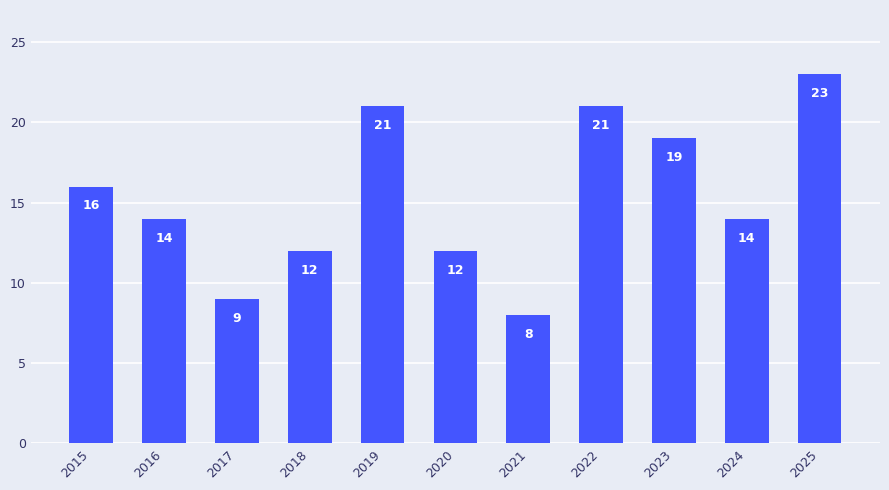

Between 2018 and 2022, which is larger?

2022